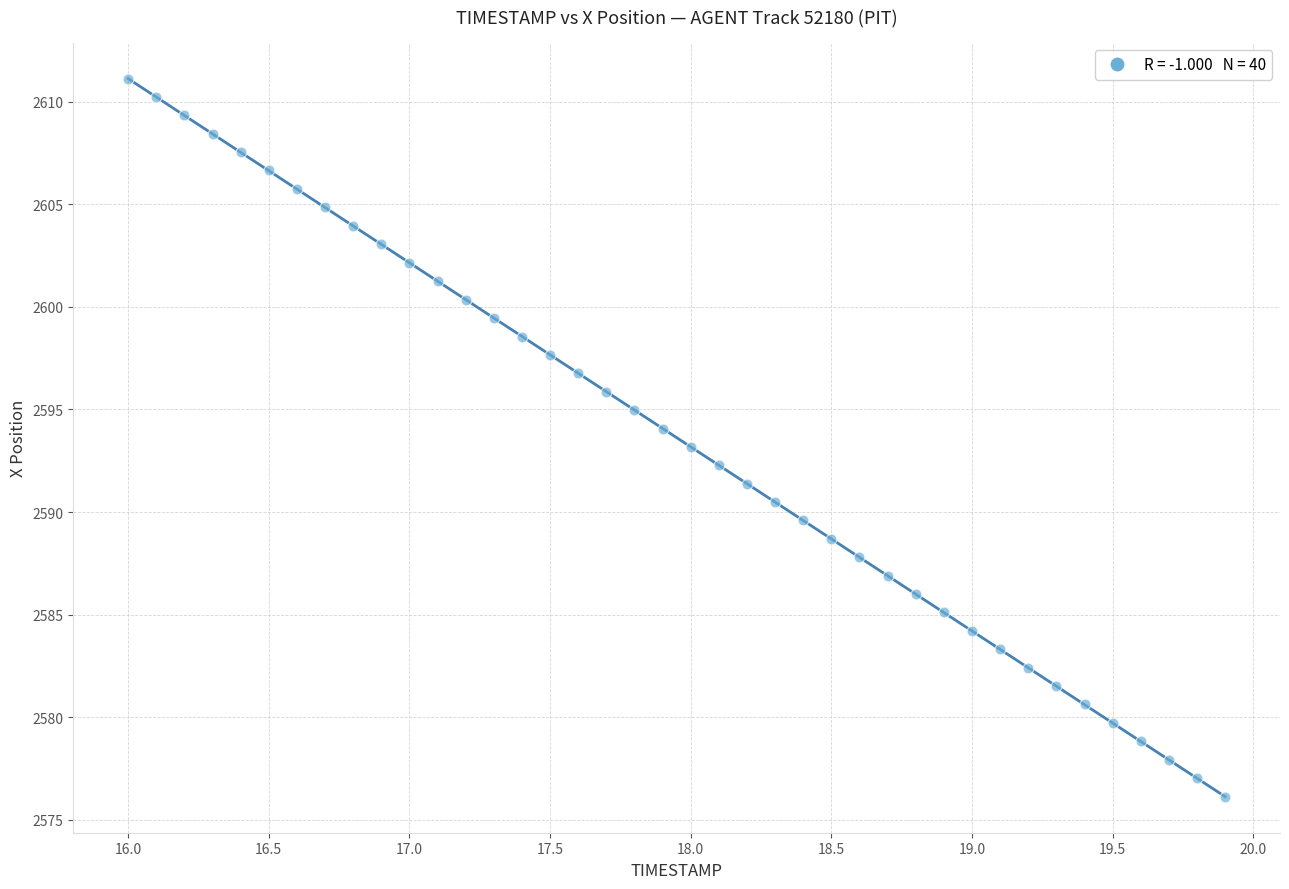

What is the range of Y values (max minus min)?

35.0